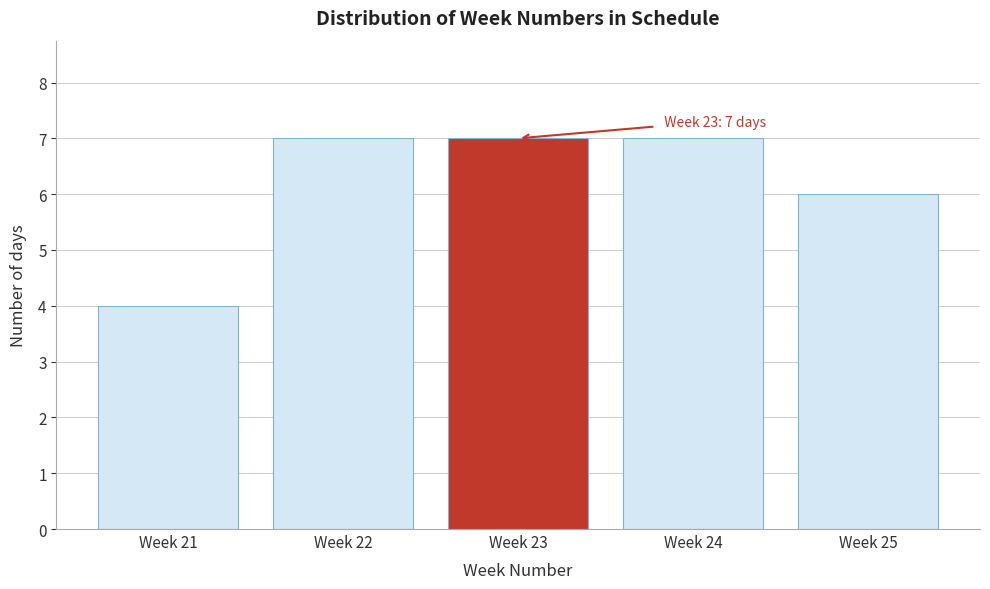

Reading right to left, list all the values displayed in this chart.

Week 25=6	Week 24=7	Week 23=7	Week 22=7	Week 21=4